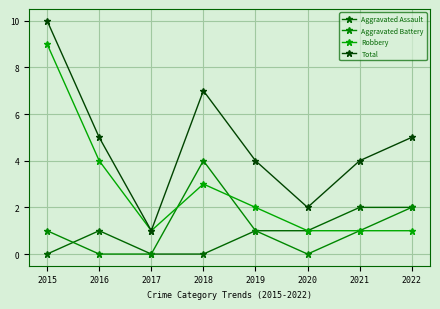

What is the spread (max minus min) of values at 2019?

3